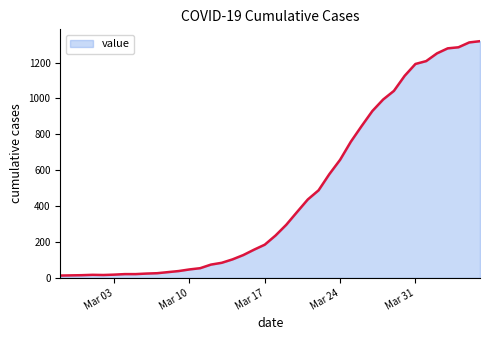

What is the greatest value displayed?

1319